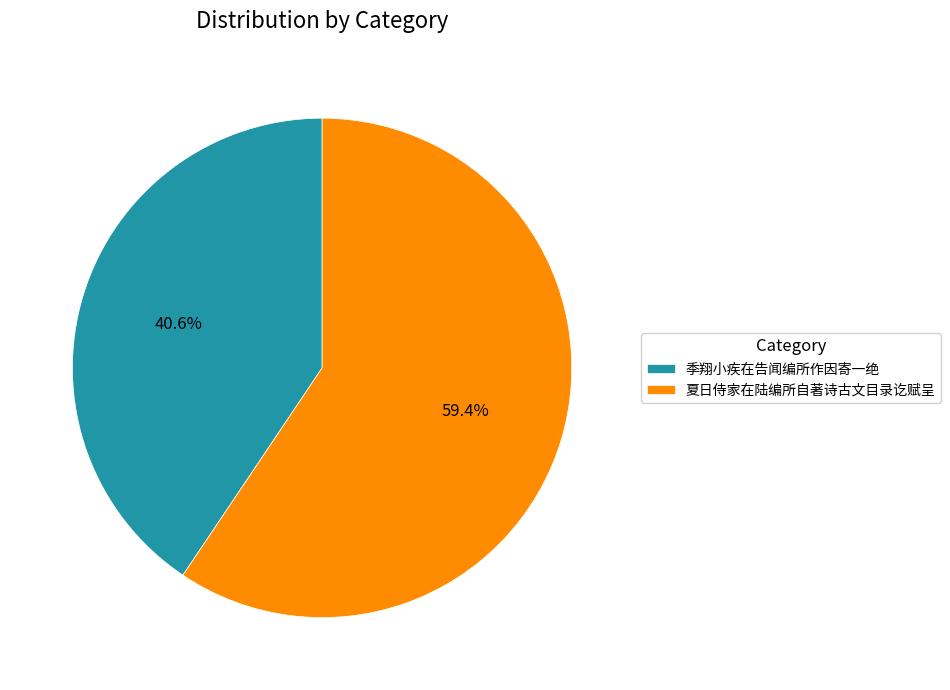

Which has a higher value, 季翔小疾在告闻编所作因寄一绝 or 夏日侍家在陆编所自著诗古文目录讫赋呈?

夏日侍家在陆编所自著诗古文目录讫赋呈